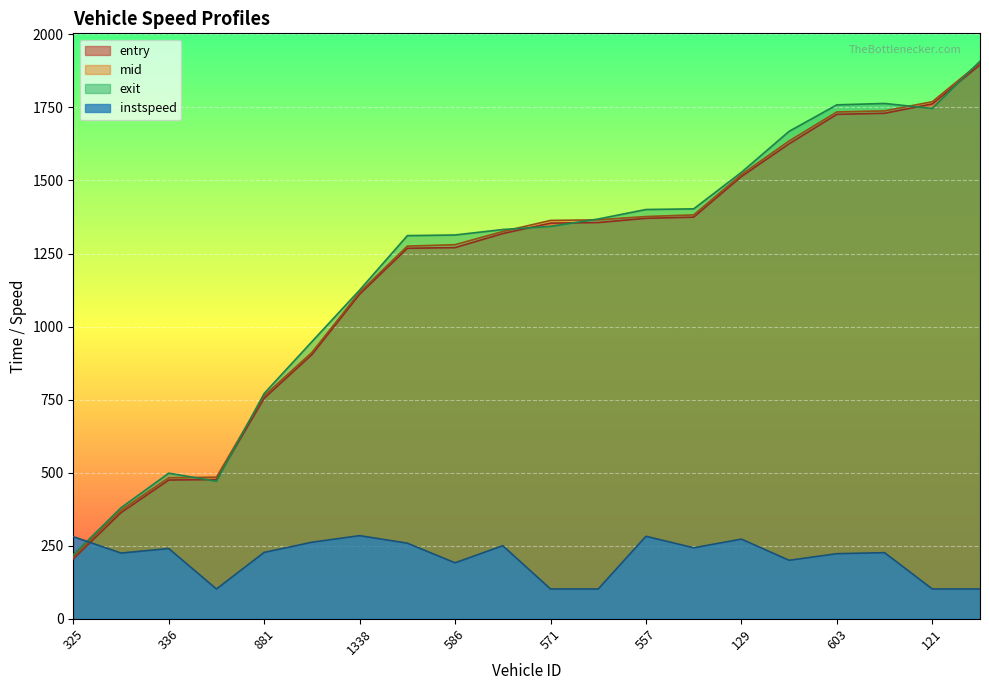

The value of entry at 557 is 575.9. True or false?

False